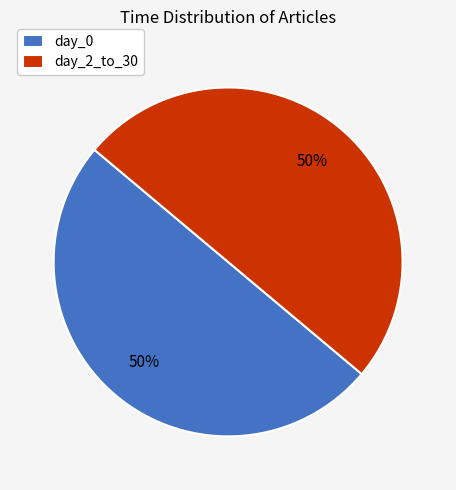

True or false: day_2_to_30 accounts for 99% of the total.

False